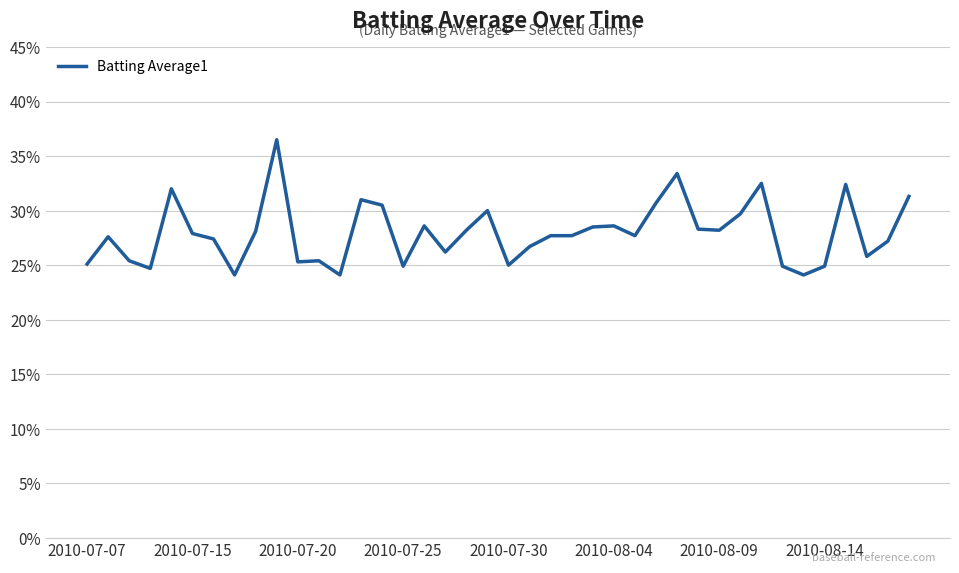

Count the values in the range 0 to 1.

40